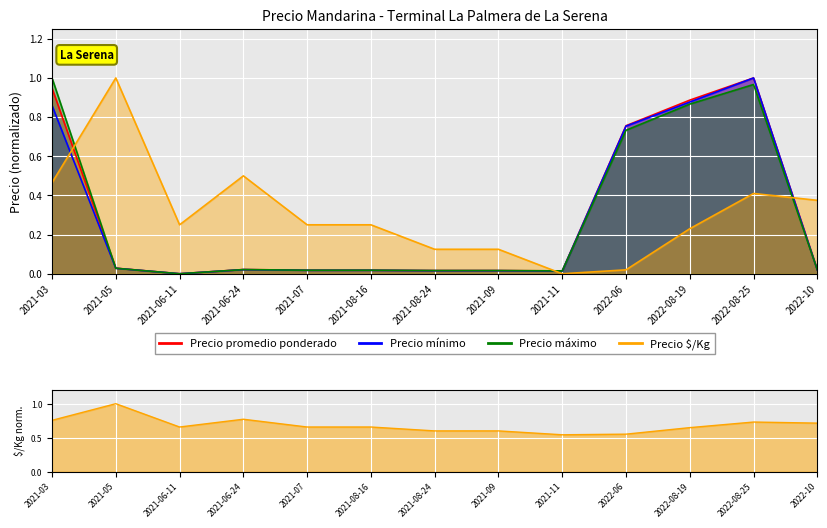

How many lines are shown in the chart?

4